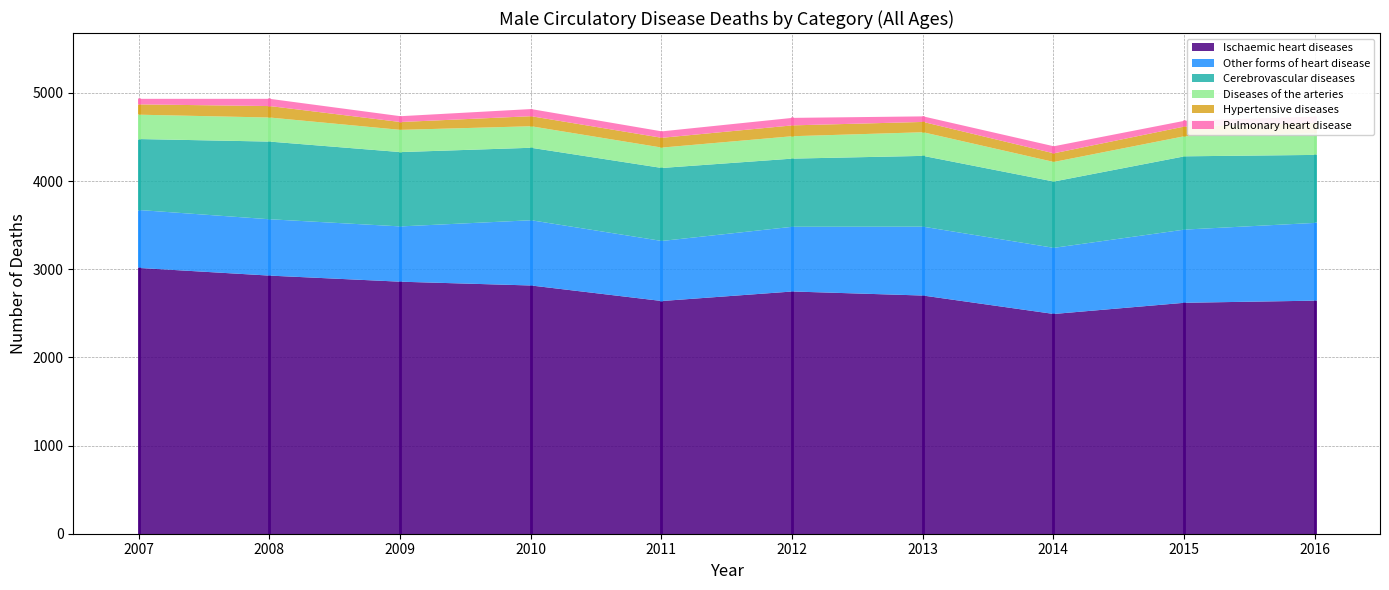

What is the sum of all Hypertensive diseases values?

1127